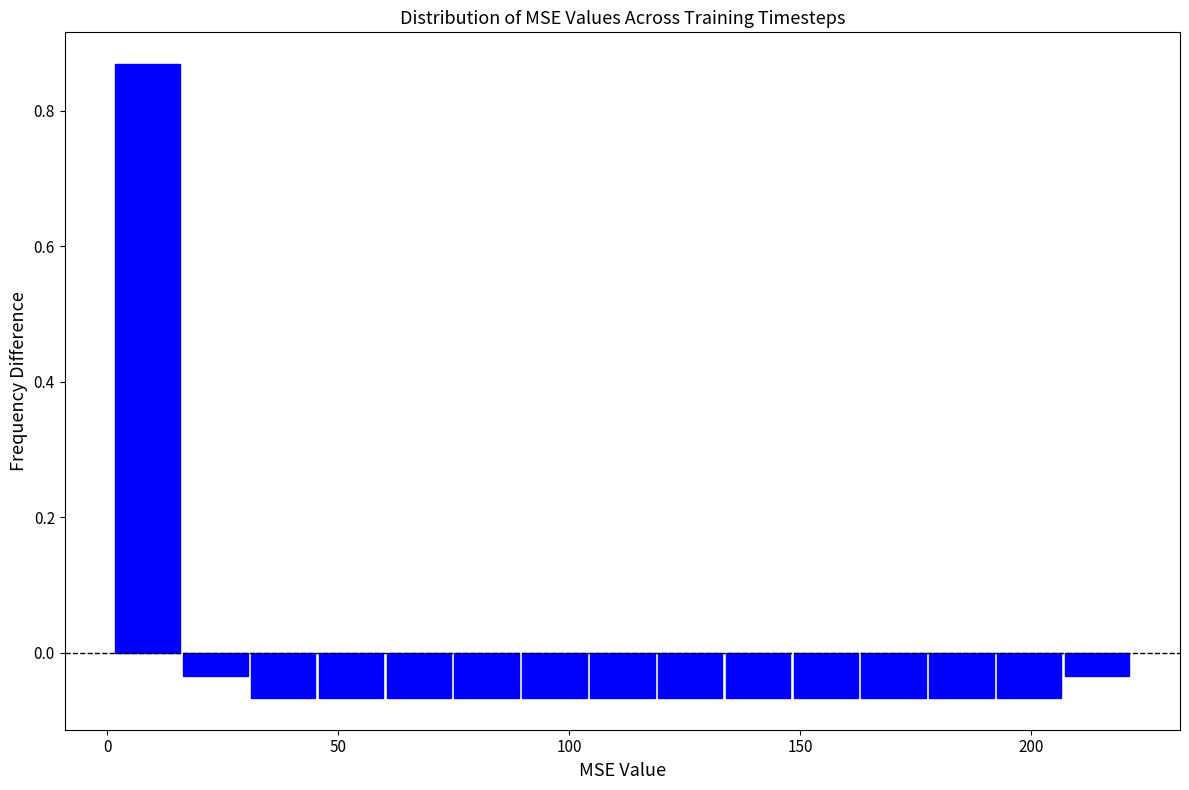

Around what value on the x-axis is the tallest bar? Give the approximate position of its centre, as read against the axis.

10